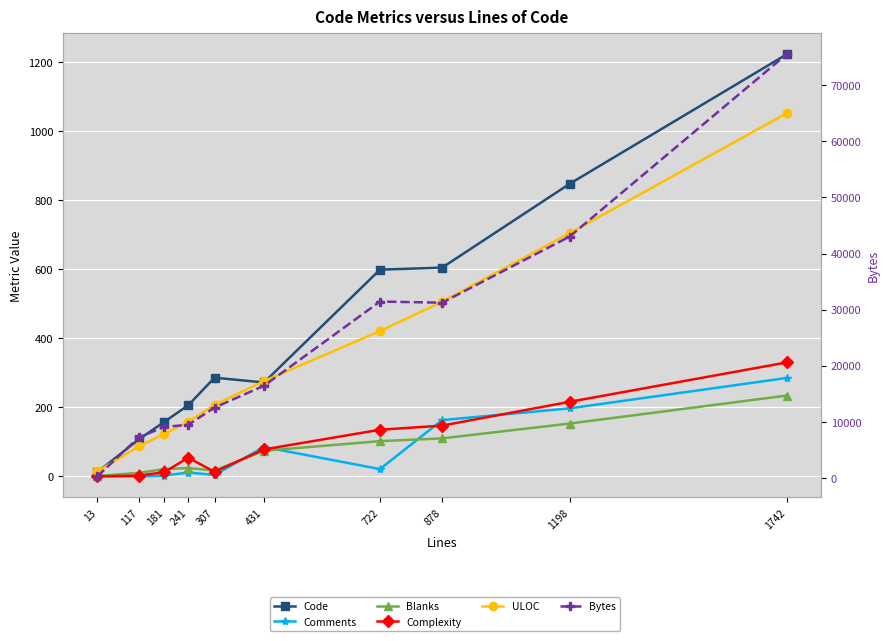

What is the difference between the maximum and second lowest values in the Code series?

1116